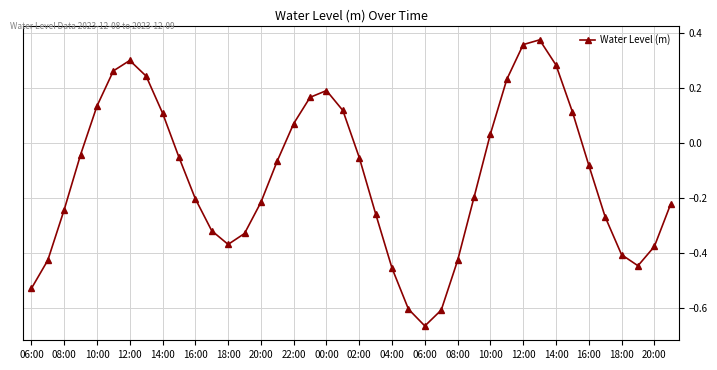

What is the difference between the maximum and minimum values?

1.0